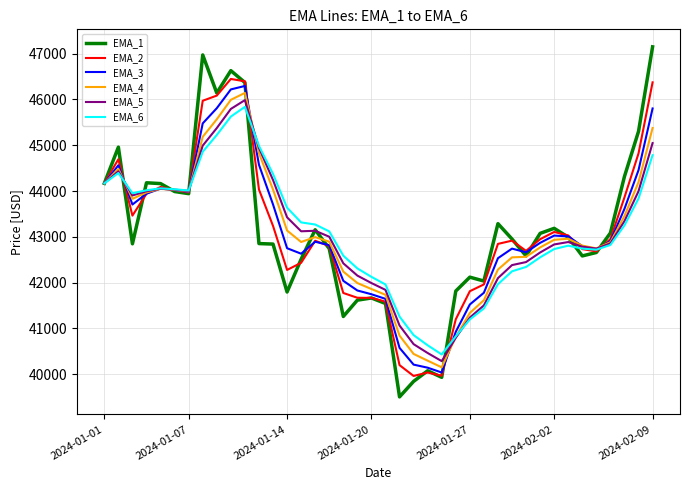

What is the difference between the second highest and minimum values in the EMA_2 series?

6430.7